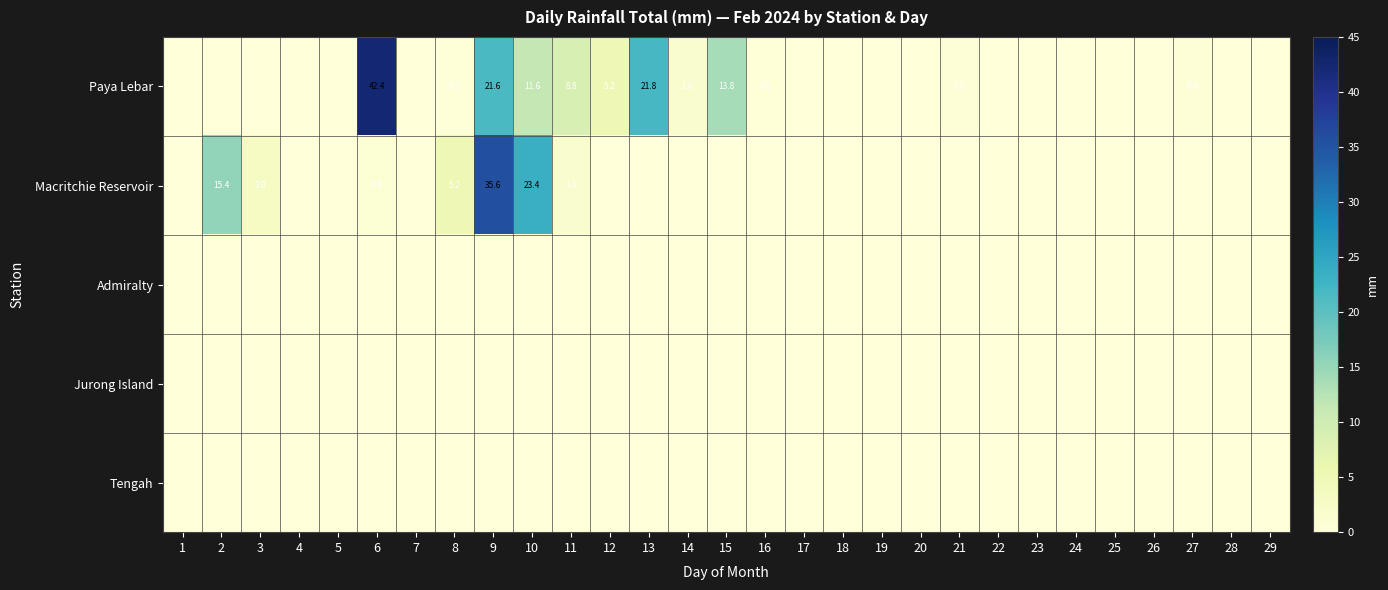

What is the greatest value displayed?

42.4